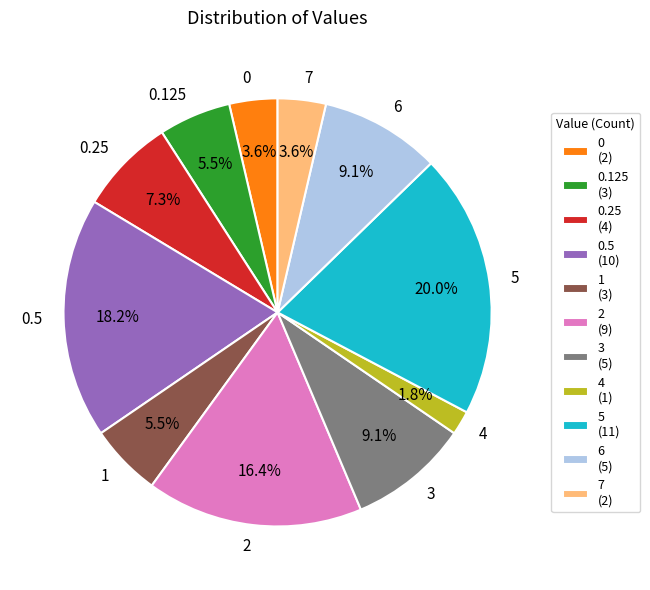

To the nearest percent, what is the combined percentage of 2 and 7?

20%